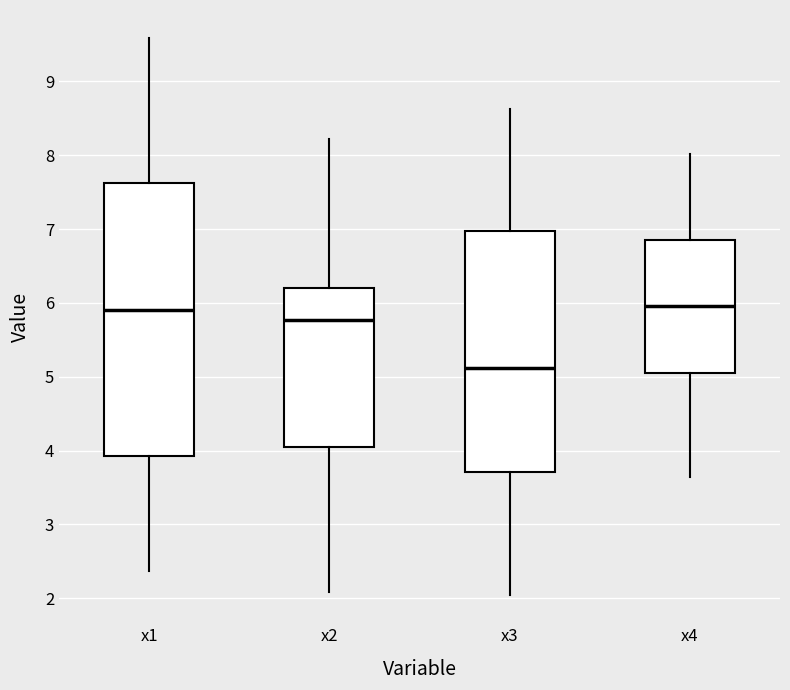

Which box is the tallest, from its lower edge to its upper edge?

x1